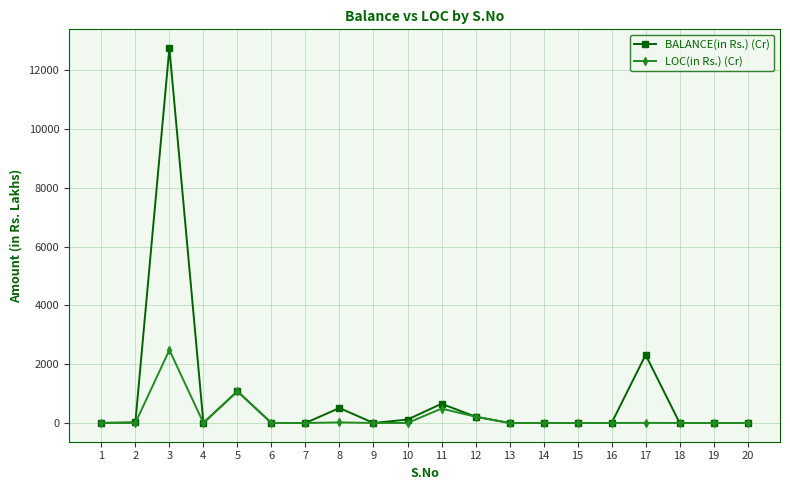

Where does the BALANCE(in Rs.) (Cr) series first go above 3?

1